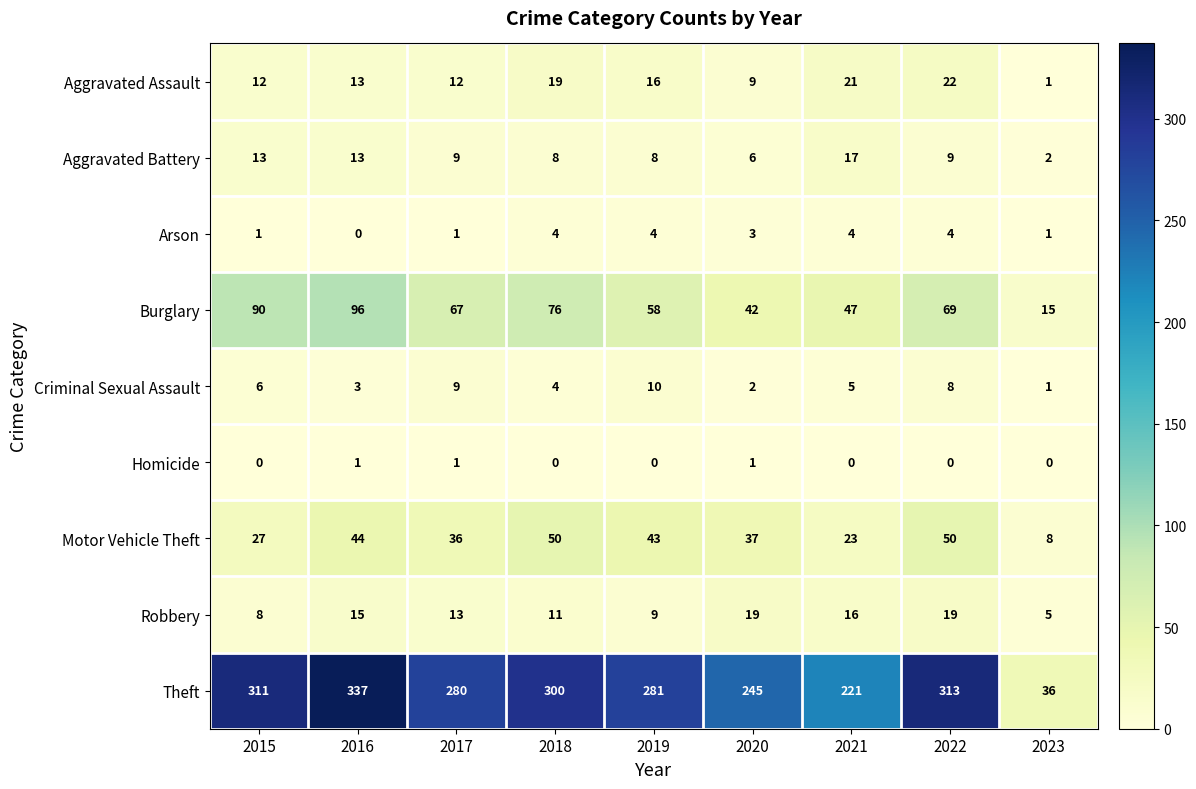

Which series has the widest spread of values?

Theft